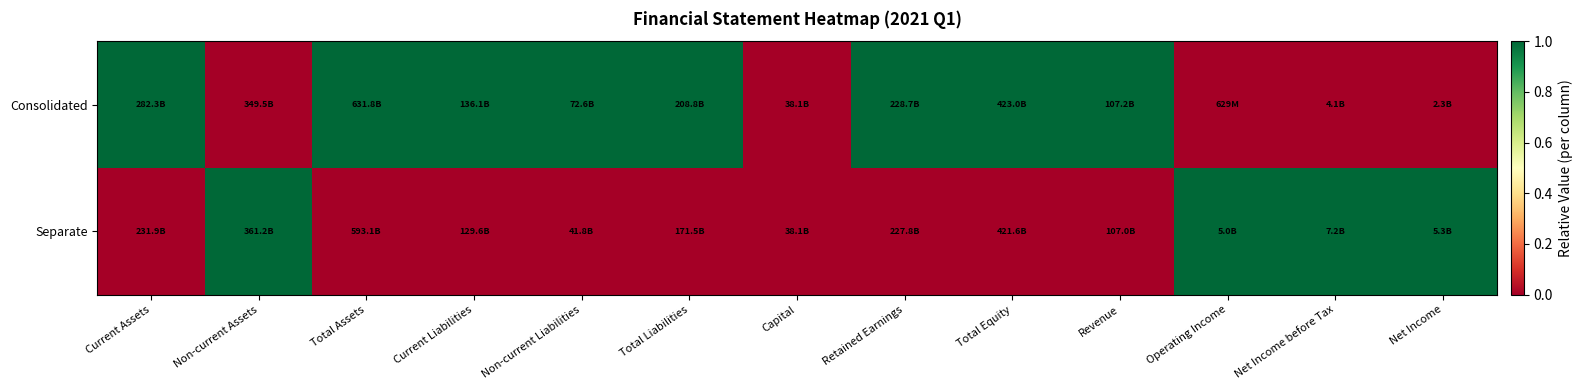

Between Total Assets and Total Equity, which series saw the biggest shift?

Consolidated